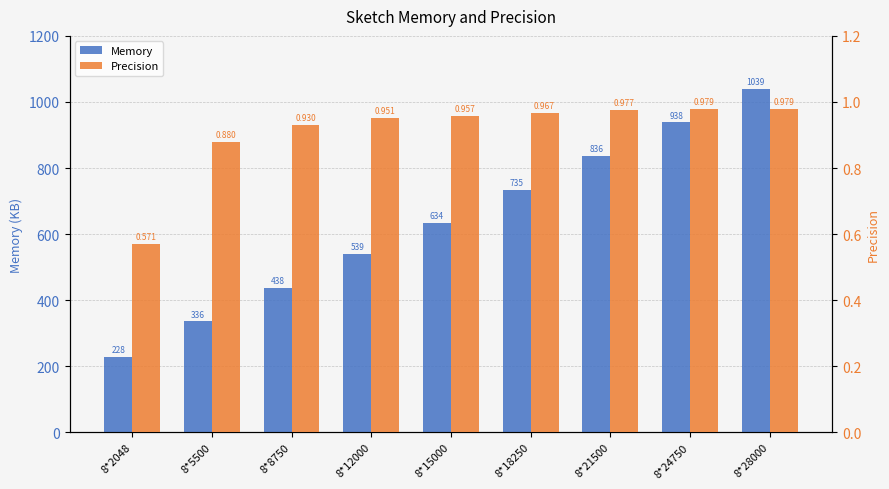

How many bars are there in each group?

2